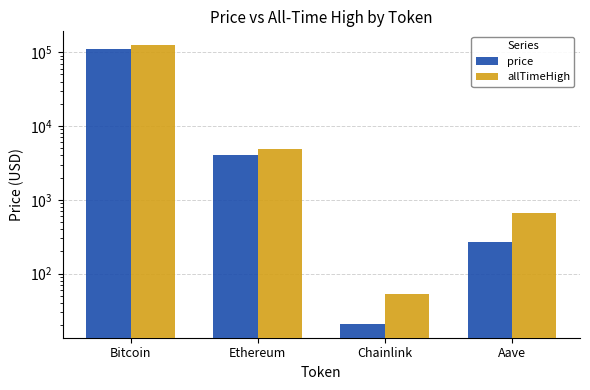

List the series in order of their peak value, lowest first.

price, allTimeHigh